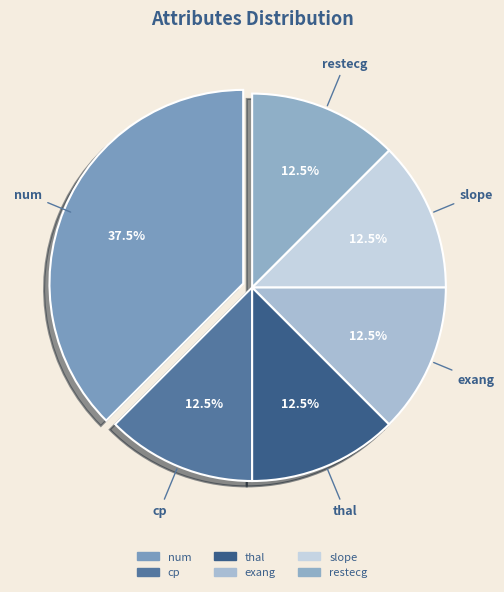

How many slices are in this pie chart?

6